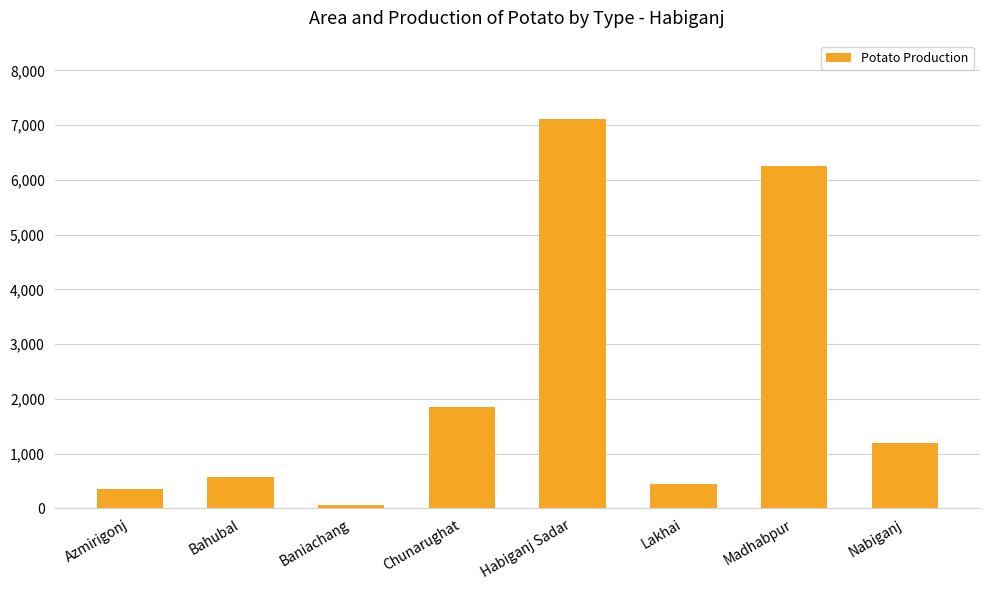

What is the approximate value at Azmirigonj, to the nearest 10?

360